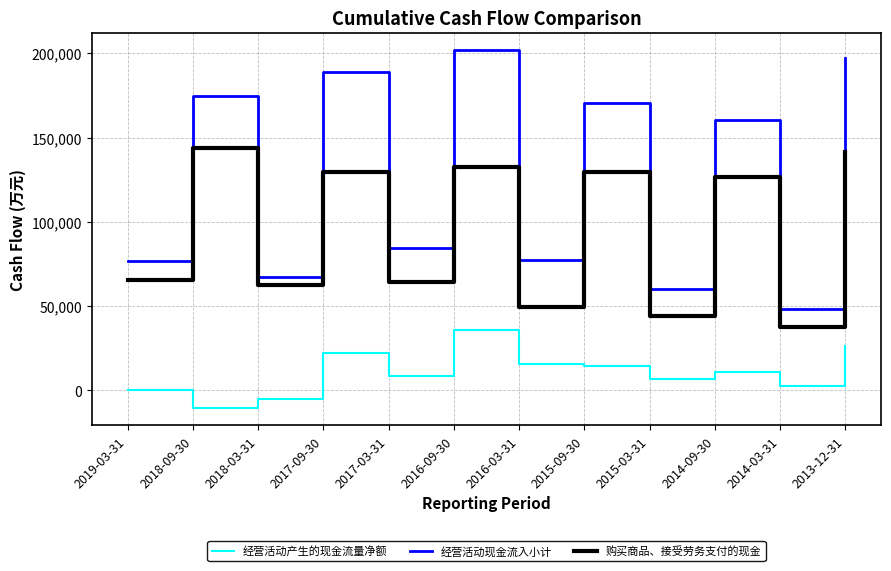

What is the sum of the 购买商品、接受劳务支付的现金 values at 2016-09-30 and 2016-03-31?

182014